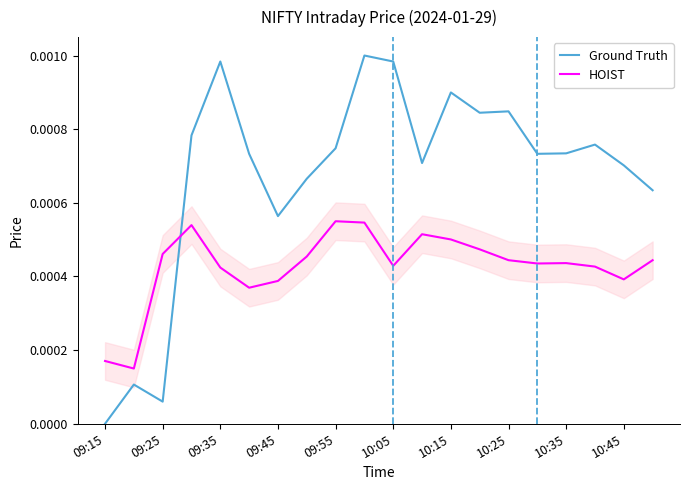

Does the chart display data point markers on the line(s)?

No